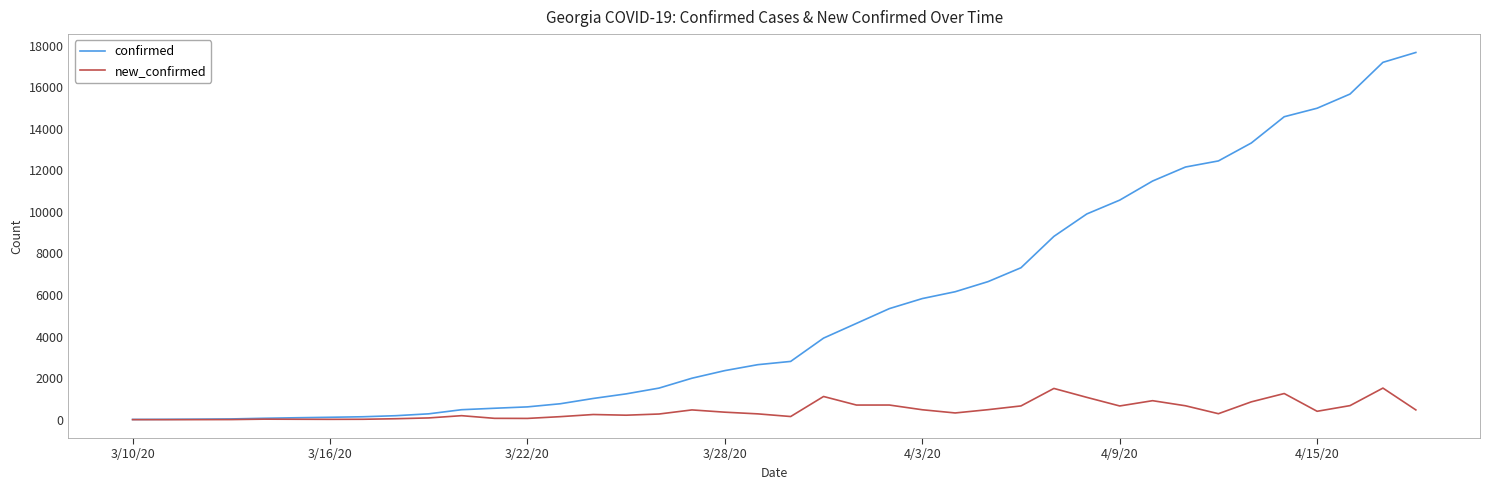

What is the maximum value for new_confirmed?

1525